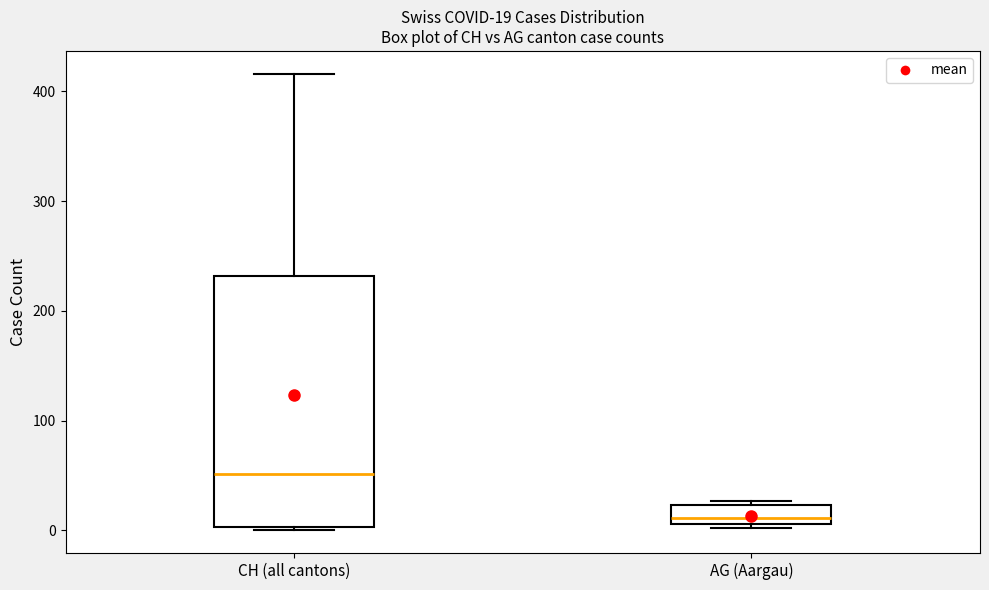

Comparing the boxes themselves (not the whiskers), which one is the tallest?

CH (all cantons)